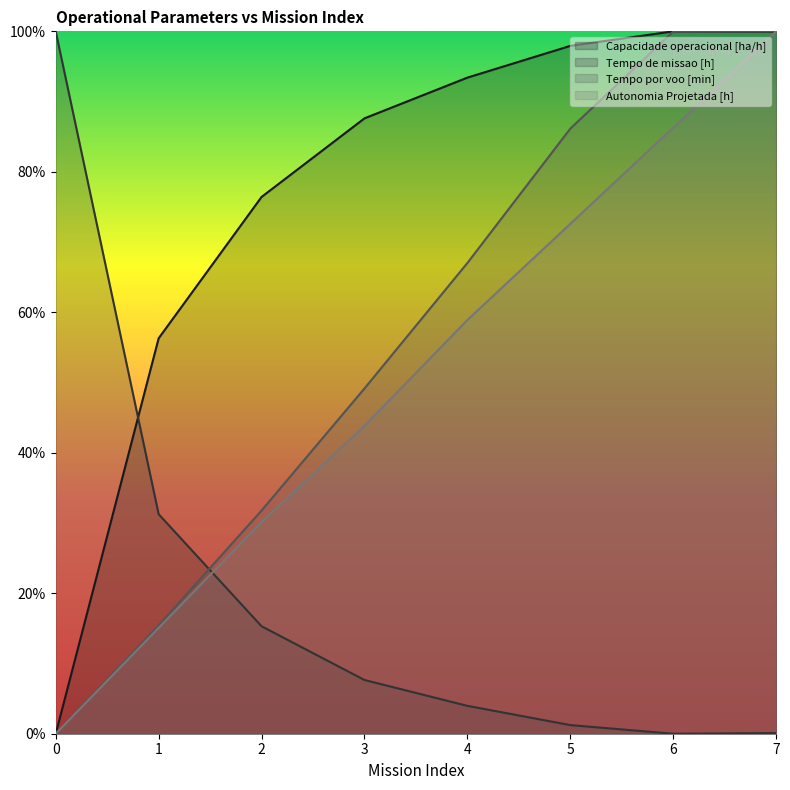

List the labels in order of Capacidade operacional [ha/h] value, largest first.

6, 7, 5, 4, 3, 2, 1, 0